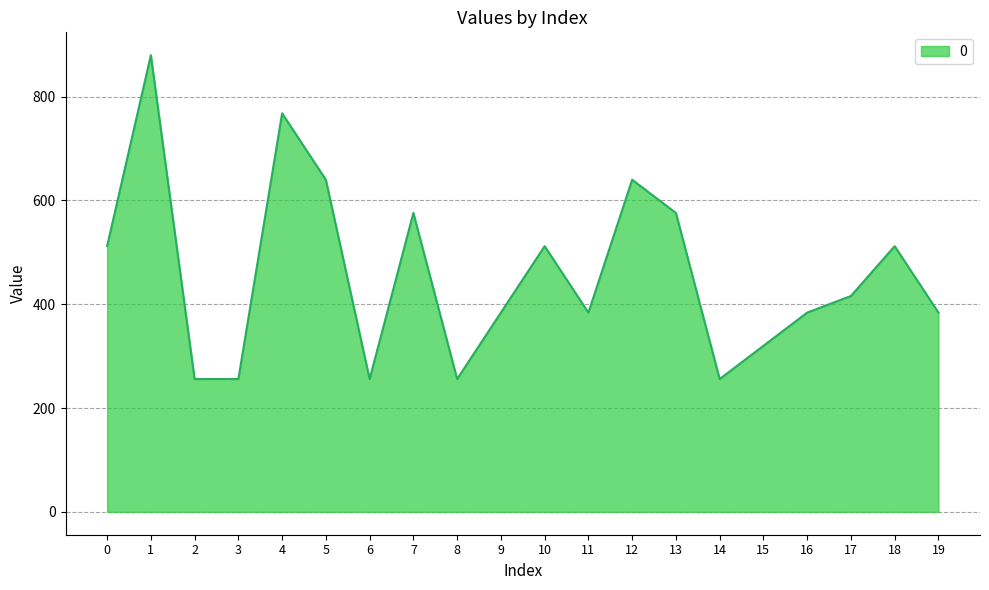

What is the greatest value displayed?

880